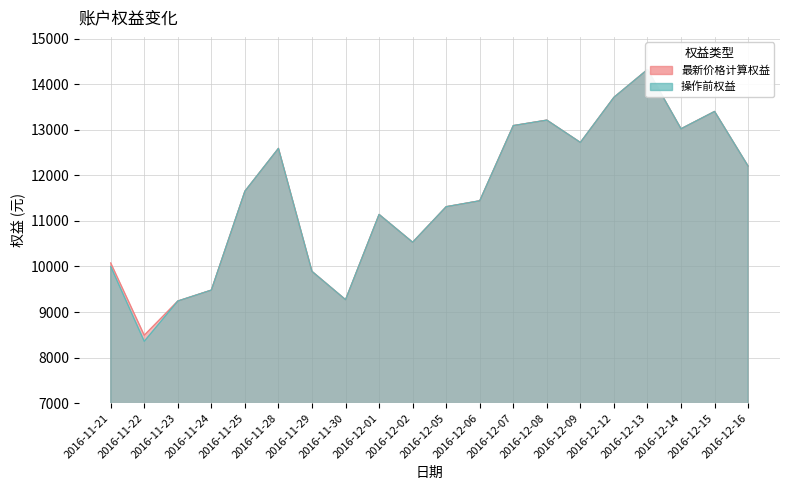

At which label does 最新价格计算权益 first exceed 11651?

2016-11-25